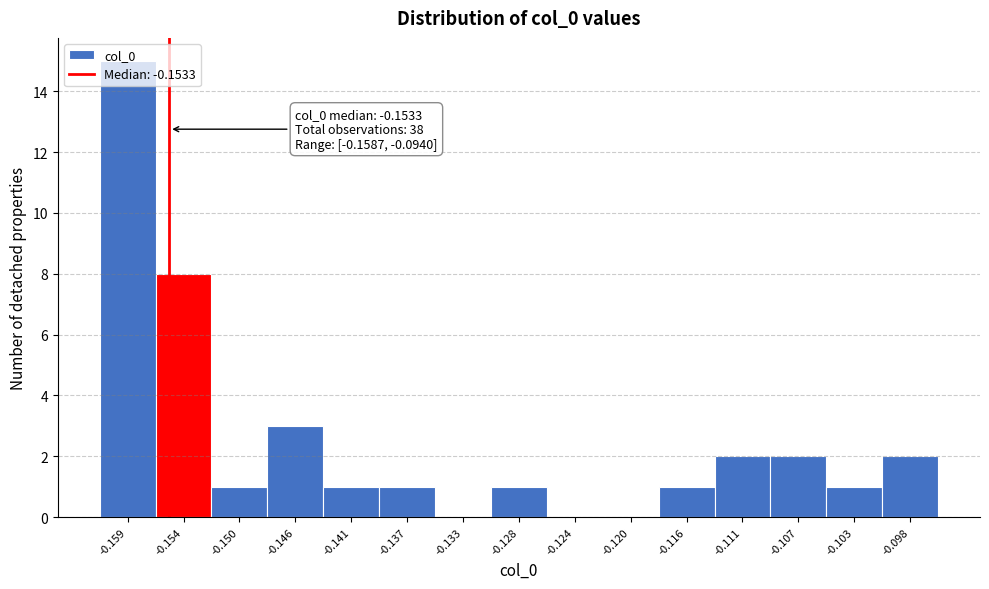

What is the sum of all values?

38